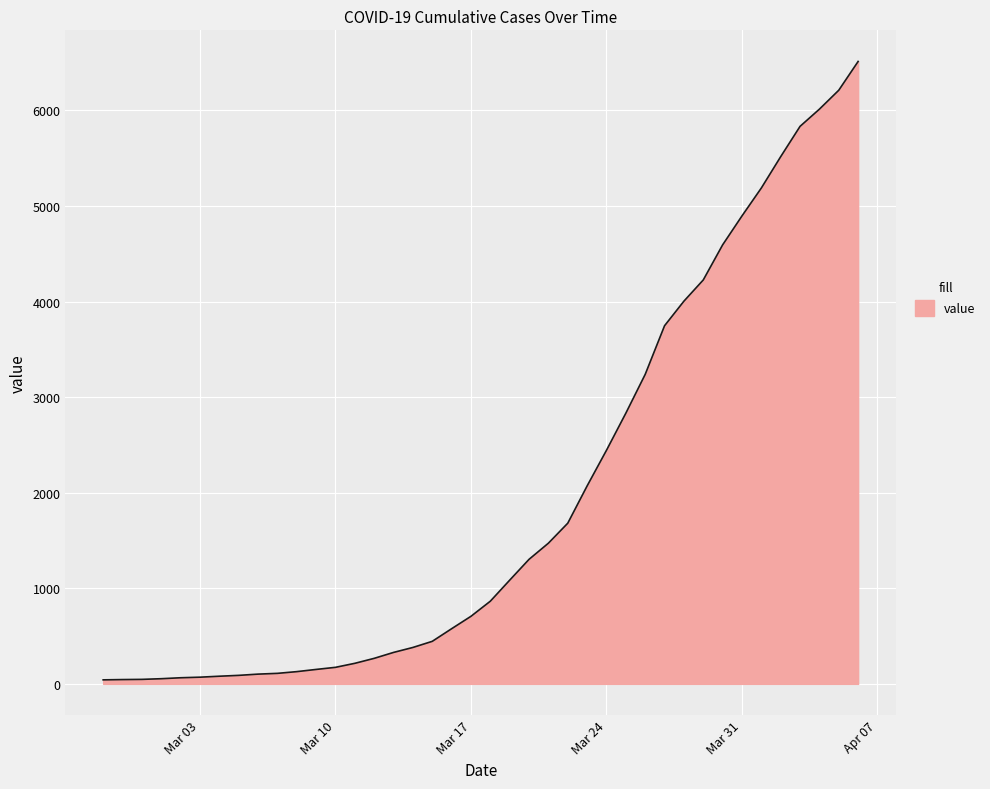

What is the difference between the maximum and minimum values?

6470